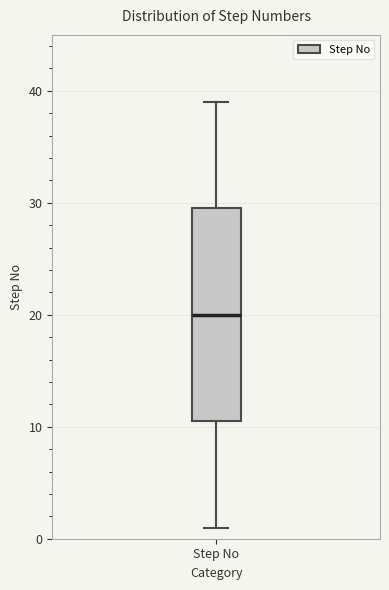

Where is the upper edge of the box for Step No on the y-axis? The values are not printed on the chart, so give them approximately, as read against the axis.

30